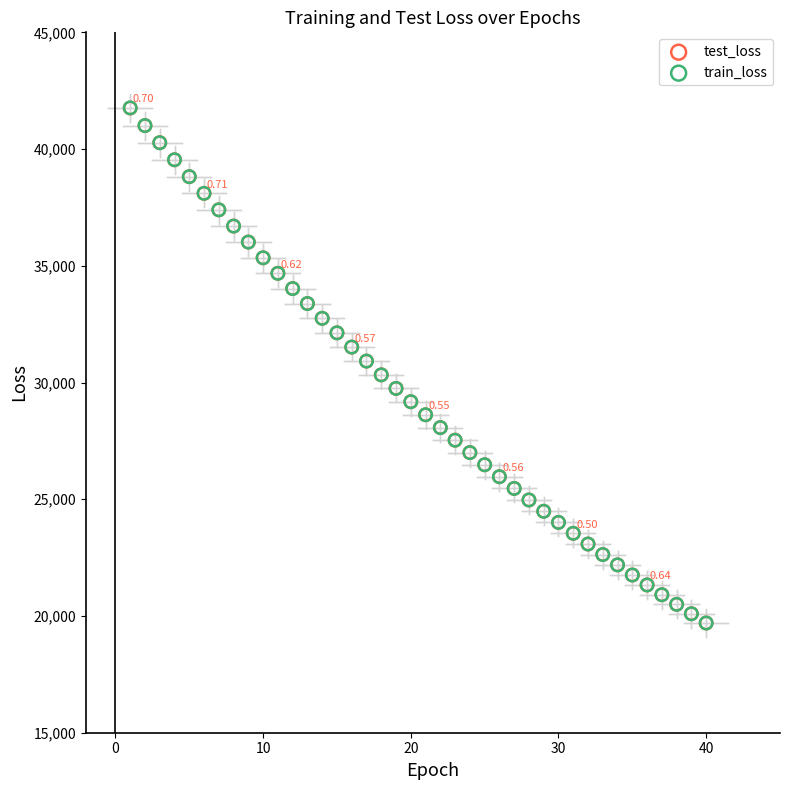

Which series has the largest Y range (max minus min)?

train_loss